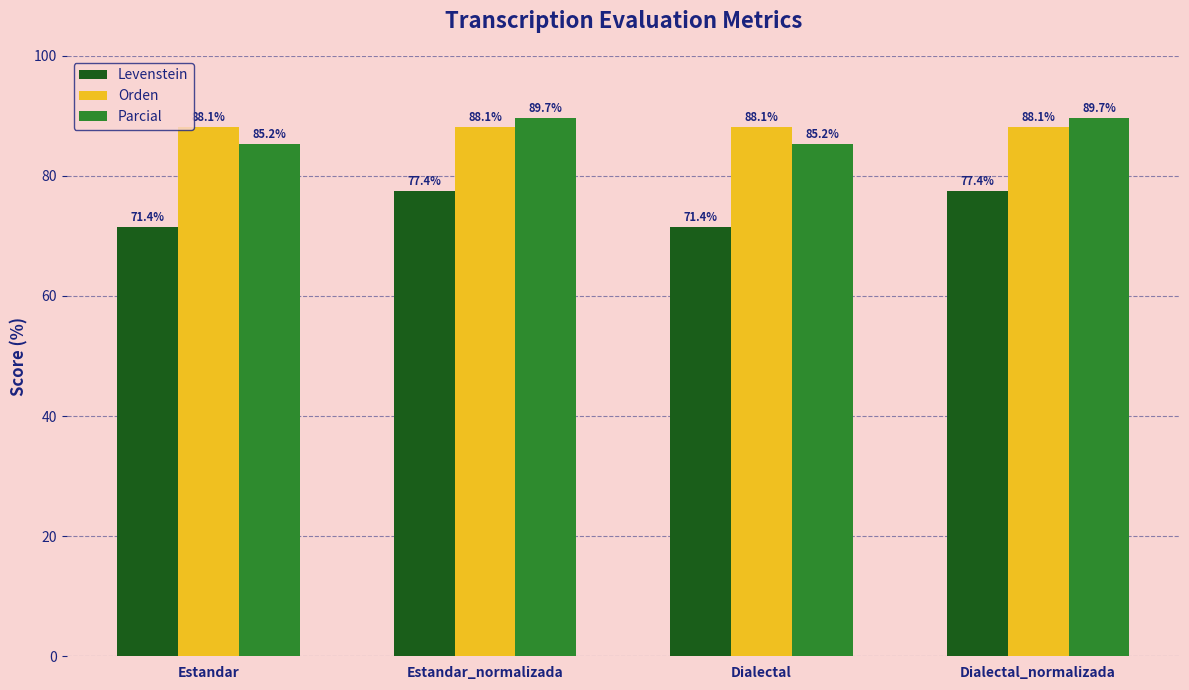

What is the smallest value displayed?

71.4